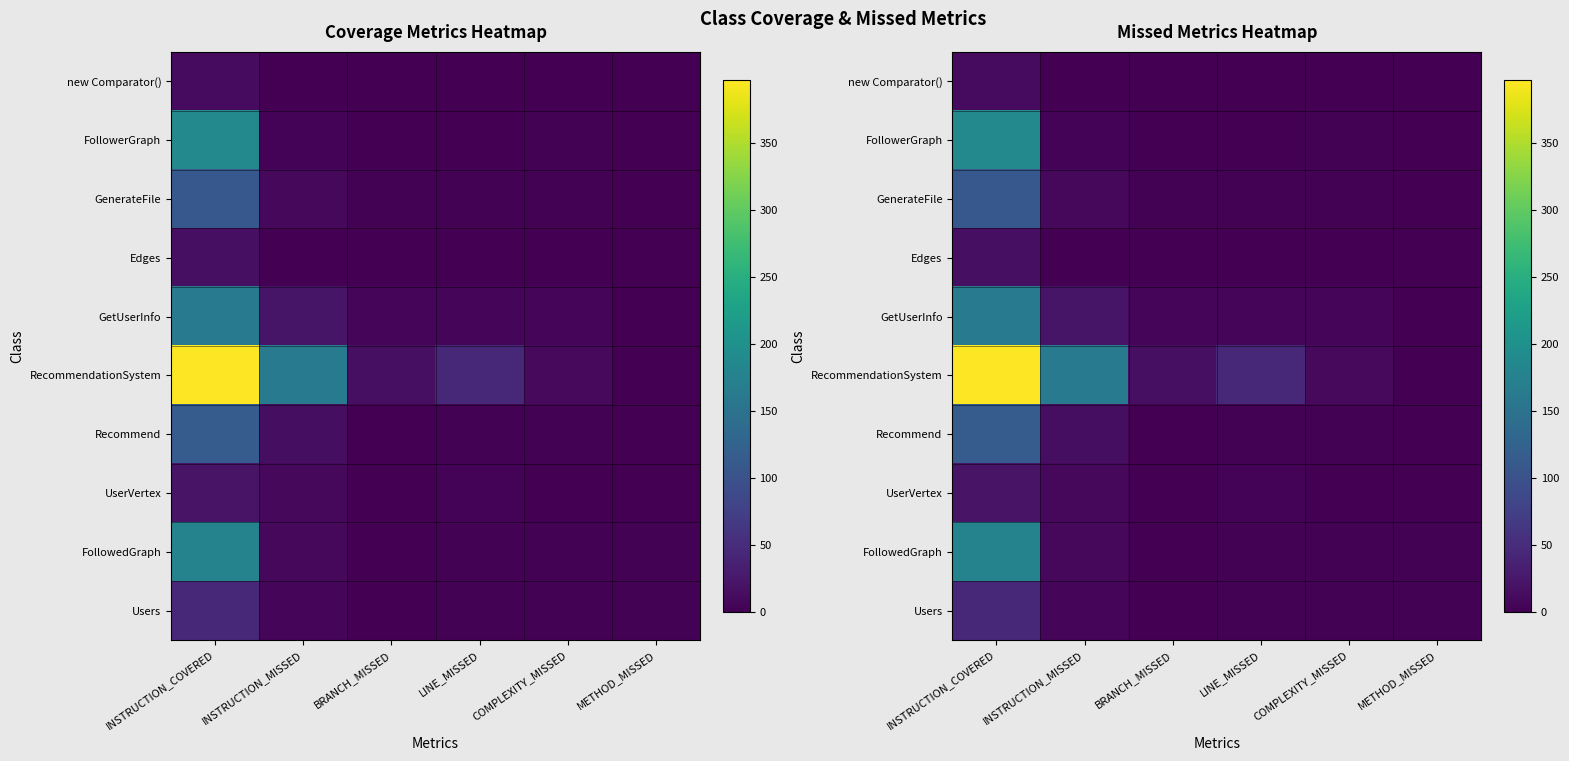

At which category is the sum across all series the highest?

INSTRUCTION_COVERED